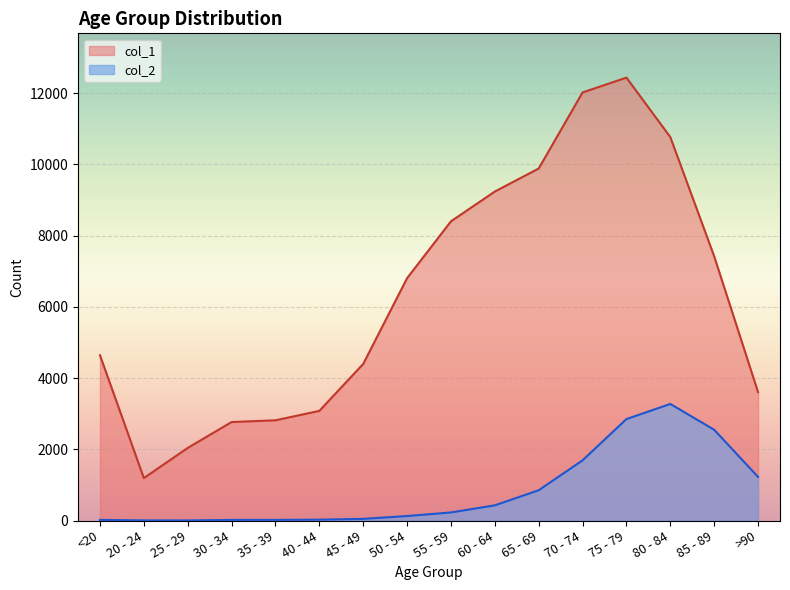

What is the sum of all col_2 values?

13343